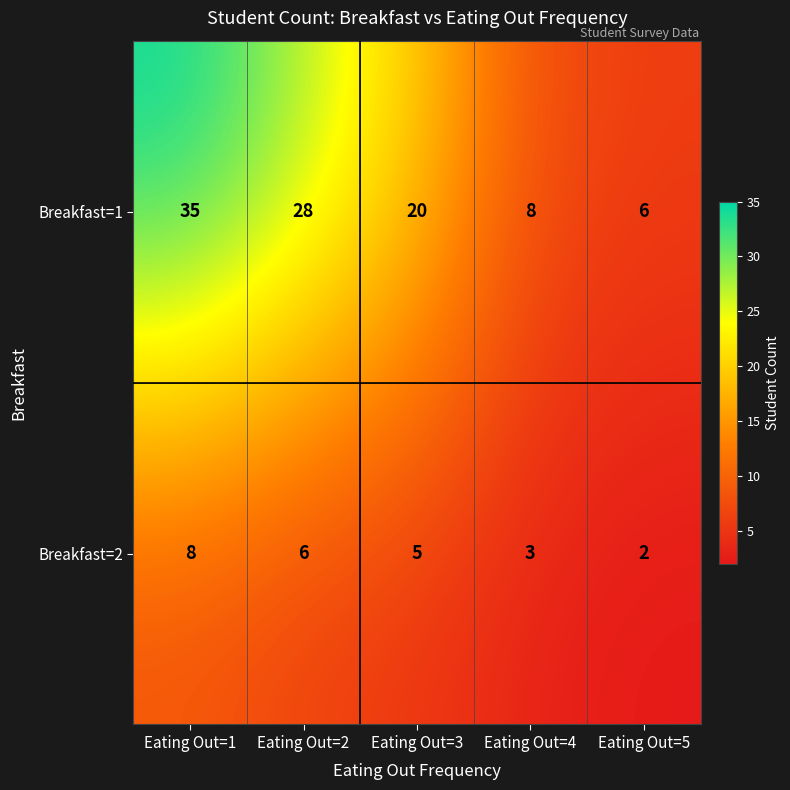

What is the average value of the Breakfast=2 series?

5